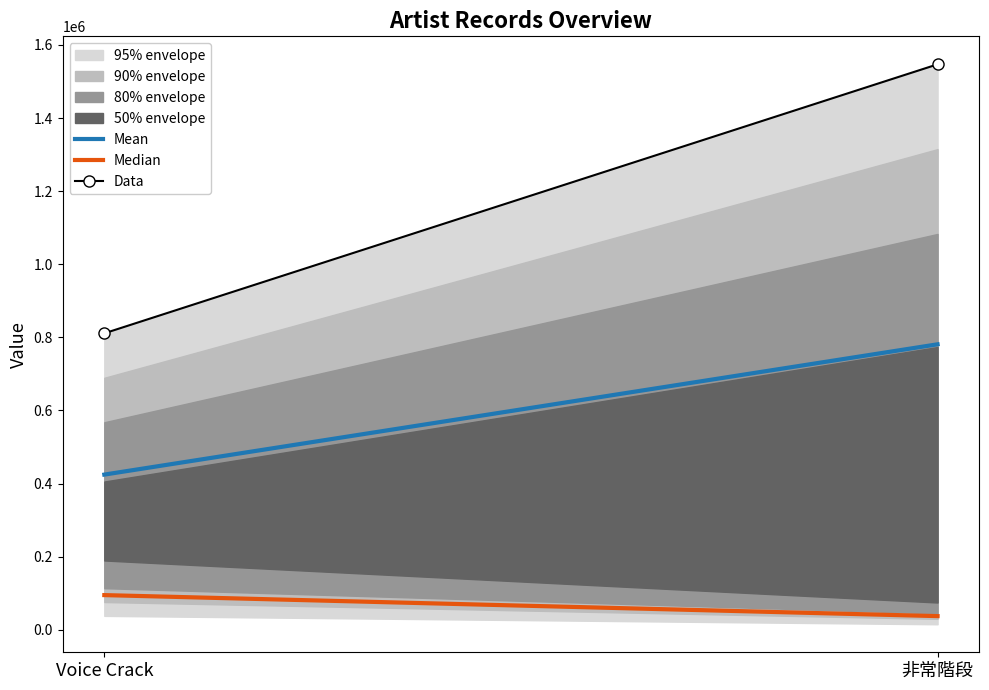

Reading right to left, extract all data points from this chart.

Mean: 非常階段=780888.5	Voice Crack=424406.5
Median: 非常階段=37225.0	Voice Crack=94720.0
Data: 非常階段=1546887.0	Voice Crack=810925.0